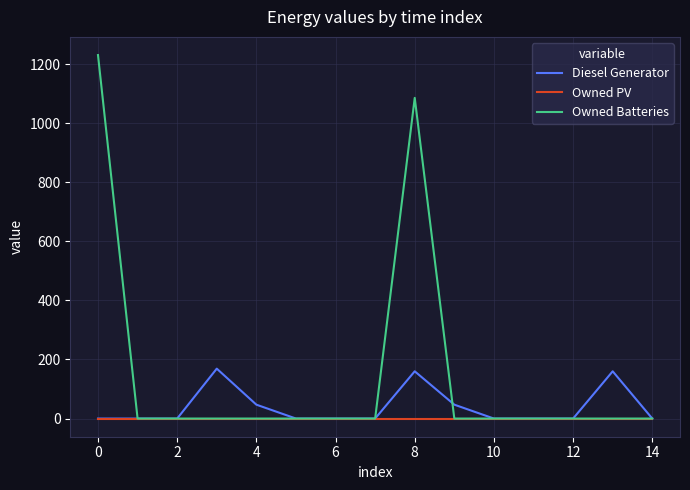

Rank the series by their maximum value, from lowest to highest.

Owned PV, Diesel Generator, Owned Batteries